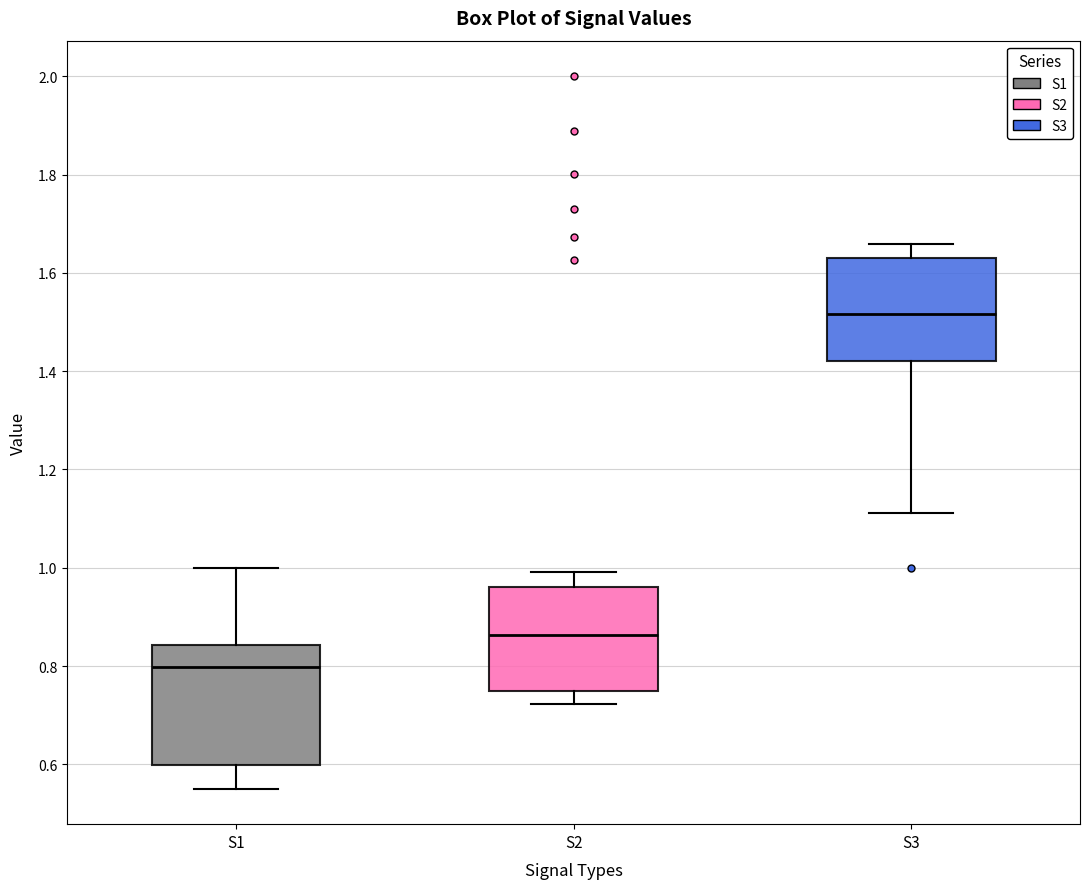

Where does the median line of the box for S1 sit on the y-axis? The values are not printed on the chart, so give them approximately, as read against the axis.

0.80